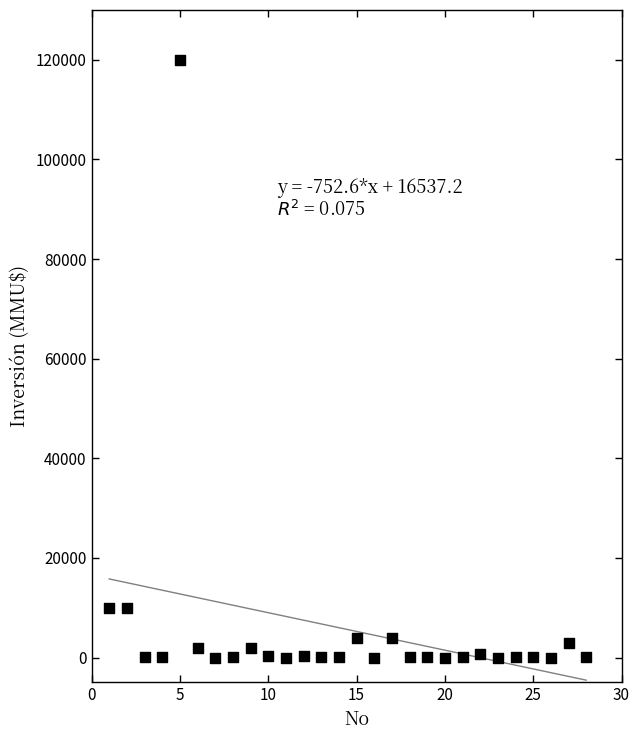

What is the range of X values (max minus min)?

27